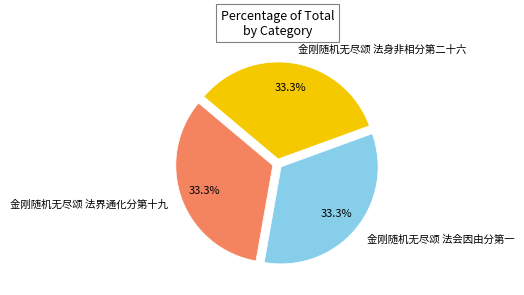

What percentage is NOT represented by 金刚随机无尽颂 法界通化分第十九?

66.7%